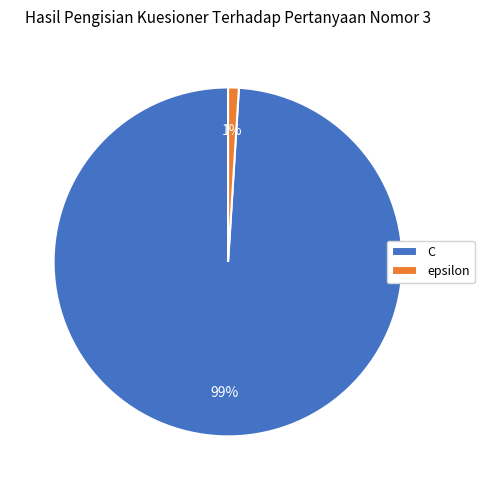

Does epsilon represent more than half of the total?

No